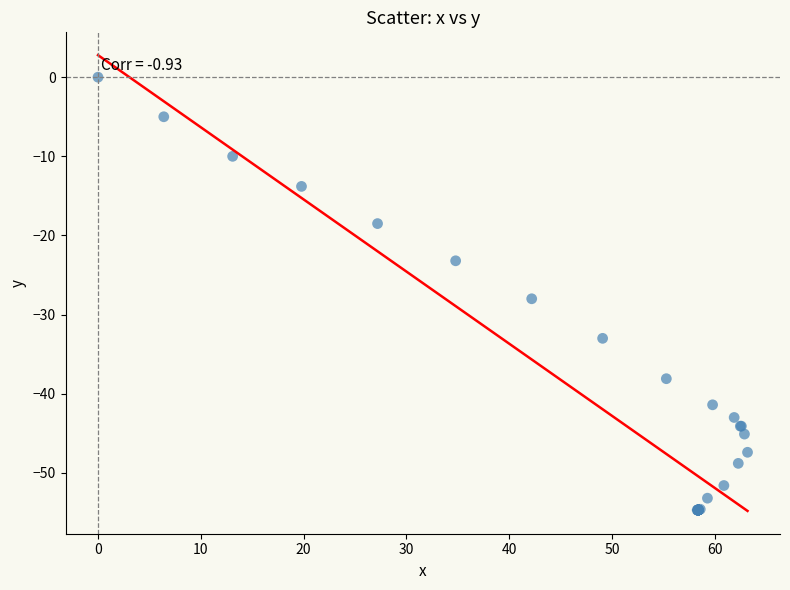

What Y value in the scatter plot is closest to -27?

-28.0